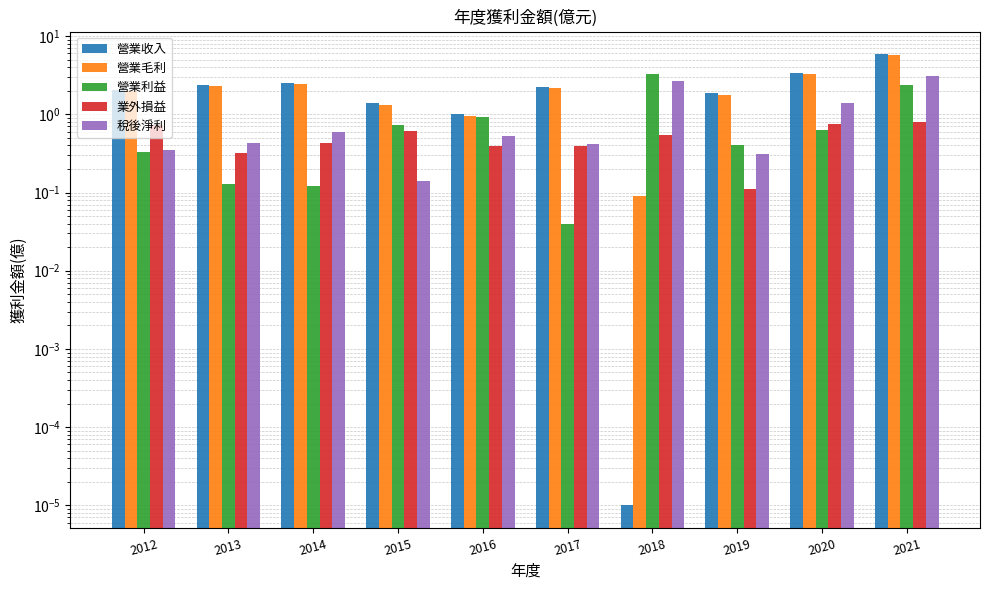

What are all the series names shown in the legend?

營業收入, 營業毛利, 營業利益, 業外損益, 稅後淨利